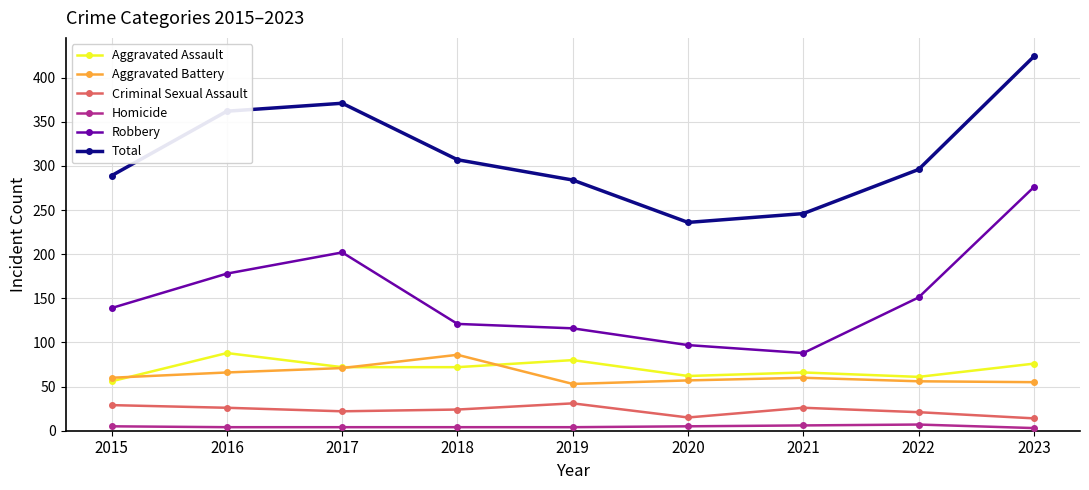

What is the minimum value shown in the chart?

3